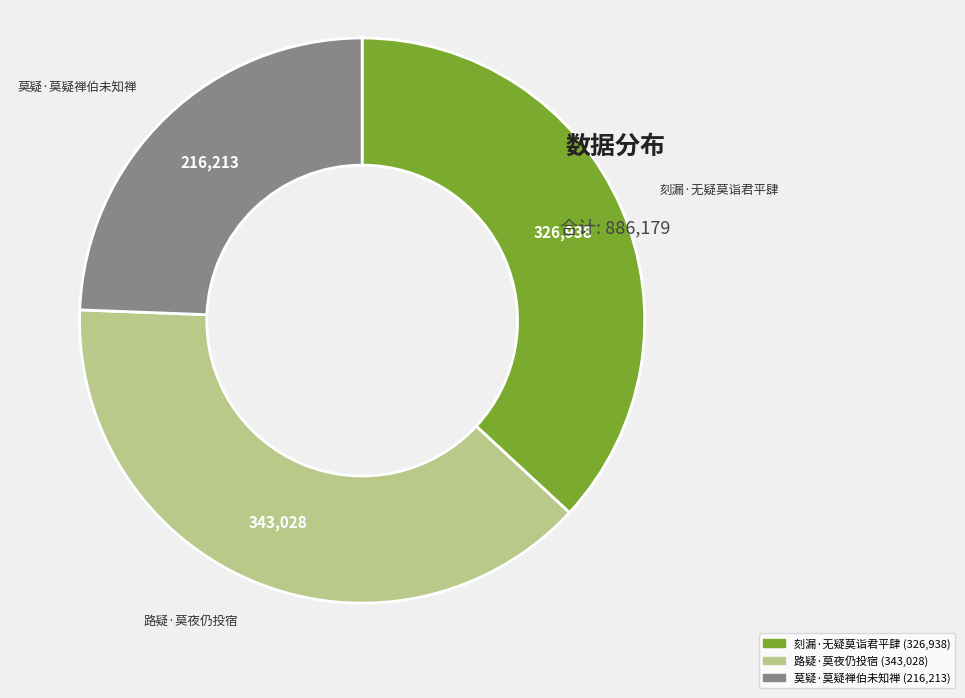

How many segments does this pie chart have?

3